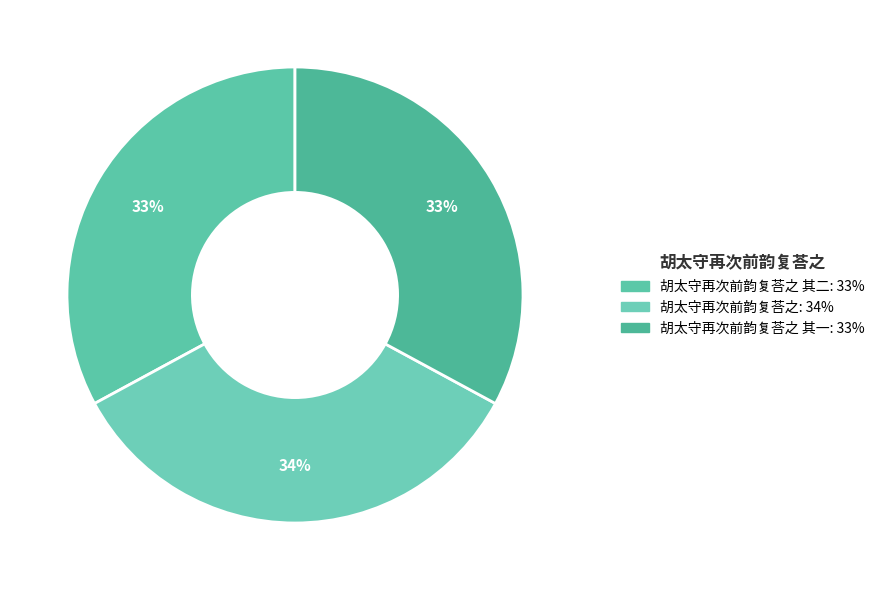

Count the number of slices in the pie.

3